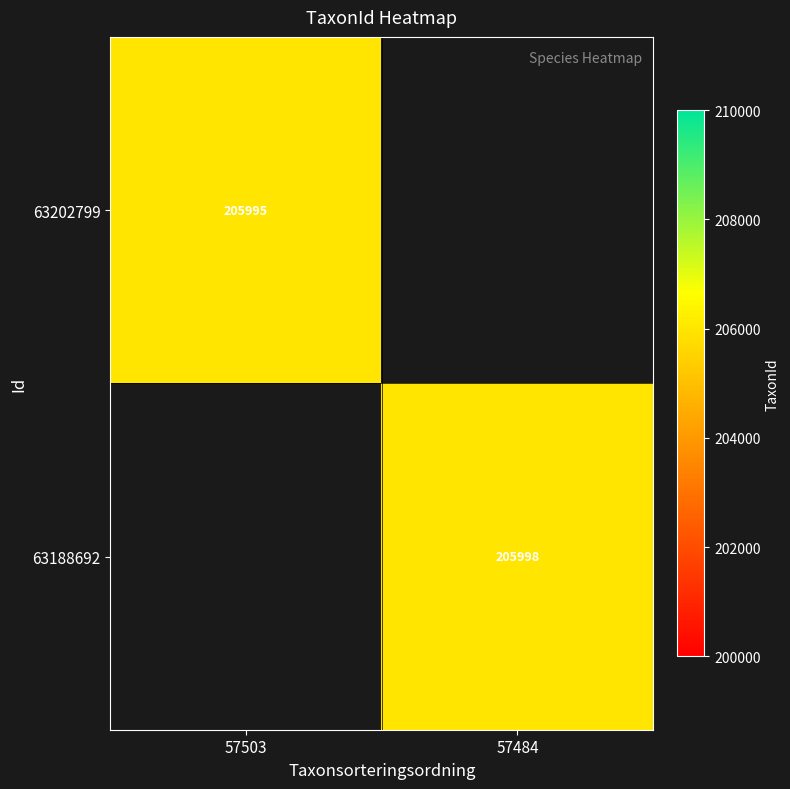

At how many categories does at least one series exceed 205995?

1